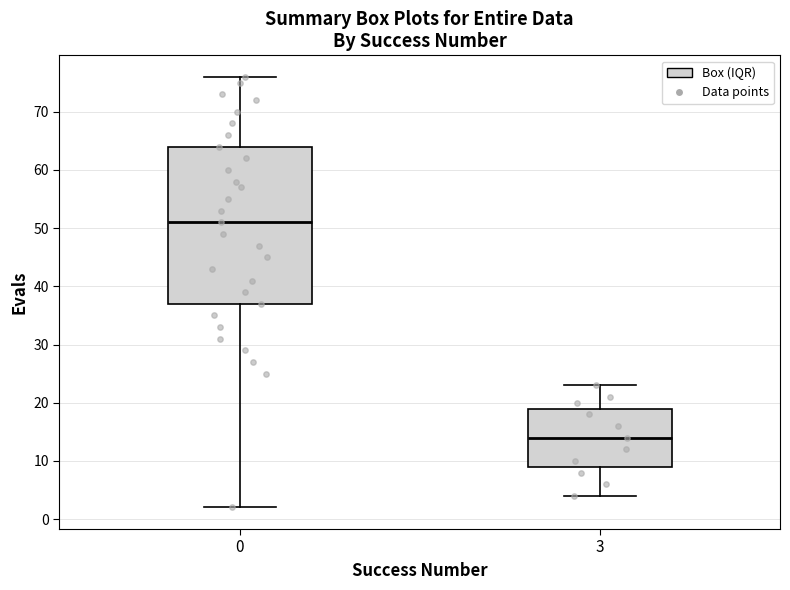

Where does the upper whisker of the box at x = 0 end on the y-axis? The values are not printed on the chart, so give them approximately, as read against the axis.

76